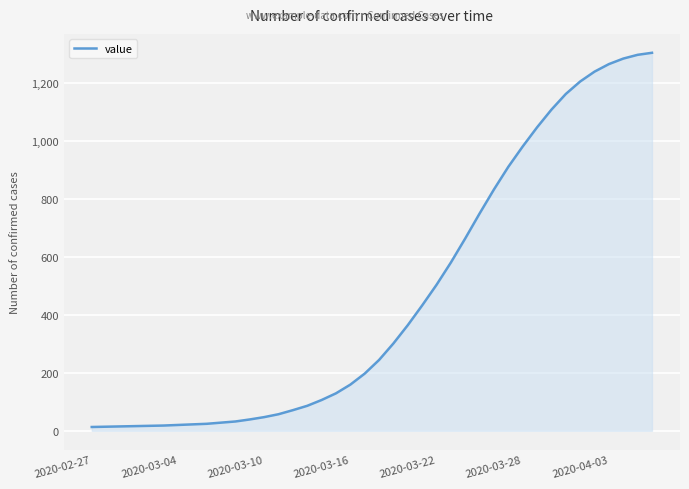

What is the greatest value displayed?

1303